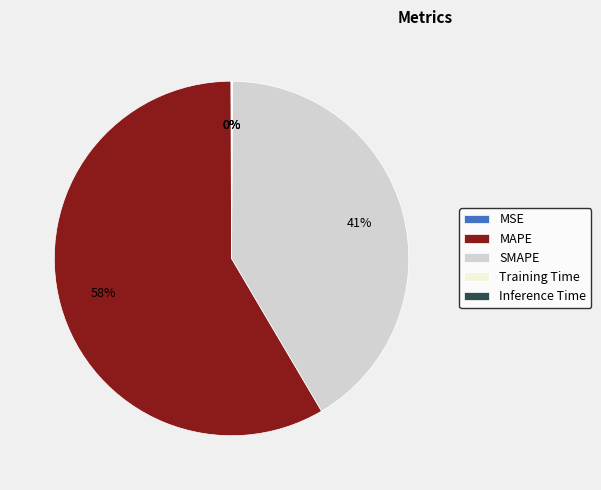

Is MAPE the majority of the pie?

Yes